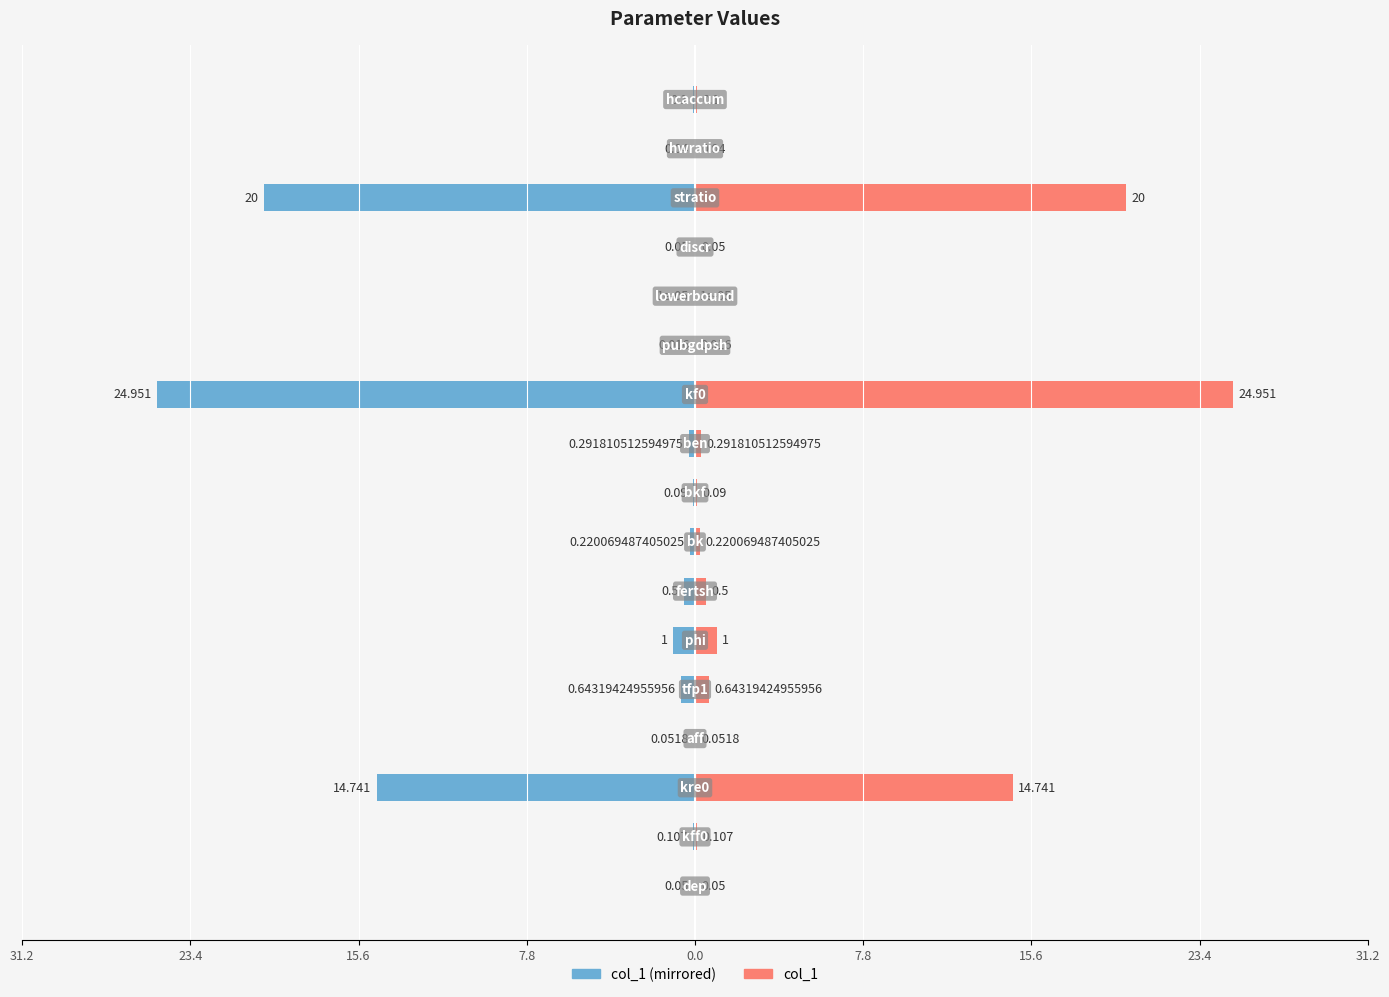

Is the value of col_1 (left) at 15.6 greater than the value of col_1 (right) at 31.2?

No